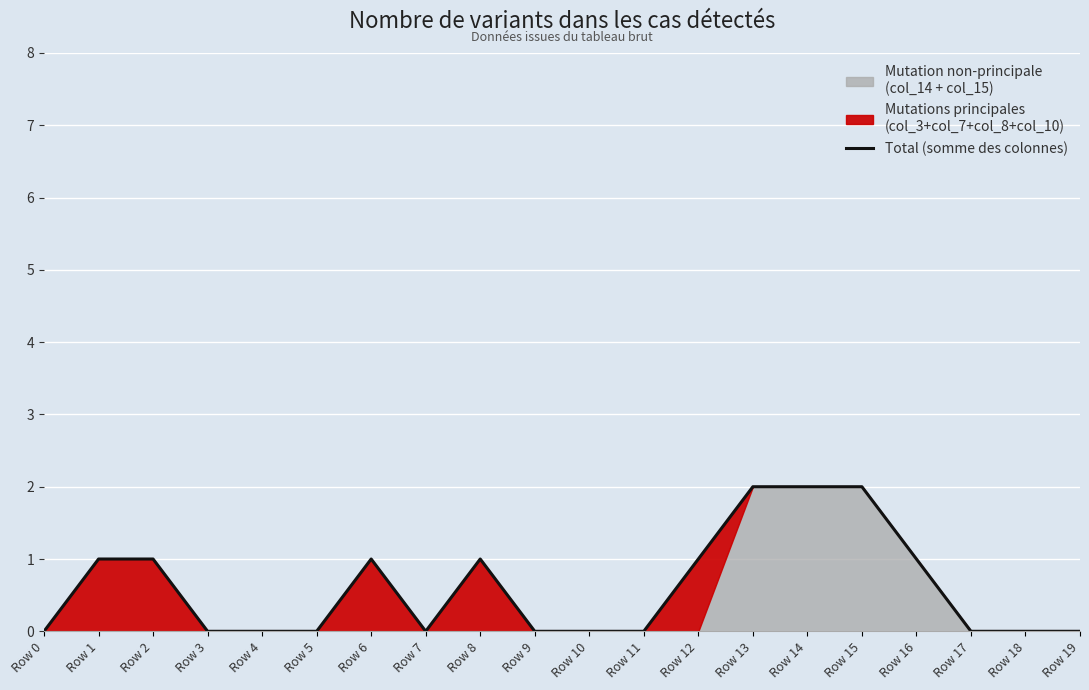

At which category does the data reach its first local valley?

Row 7